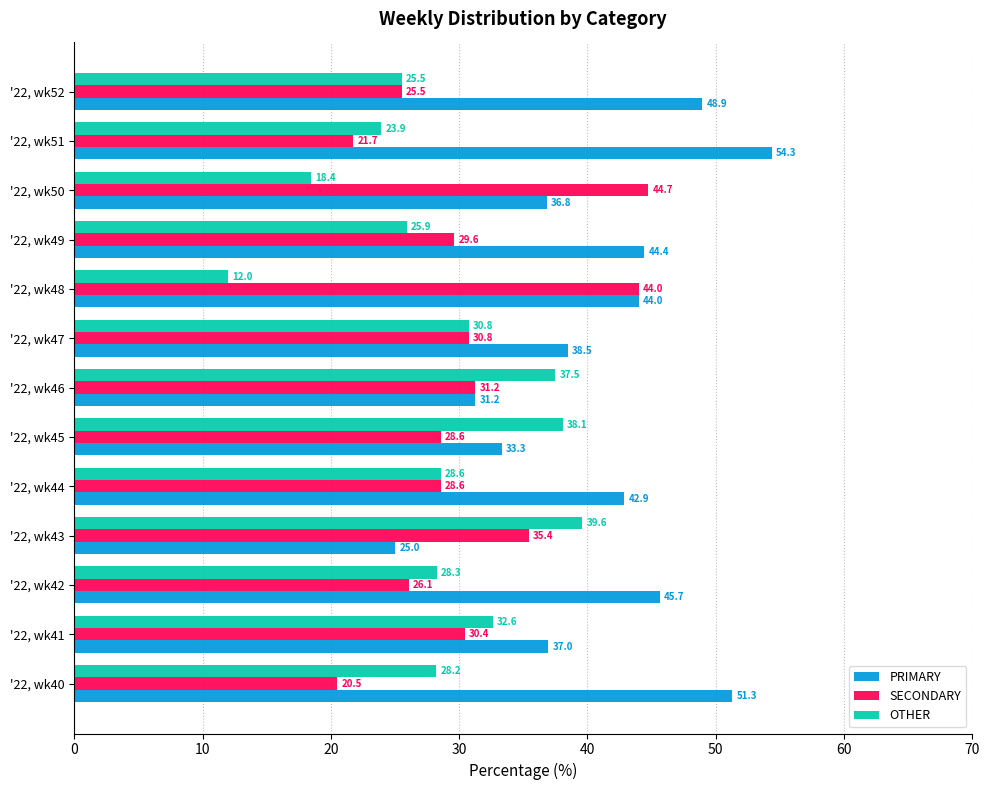

What is the difference between the second highest and minimum values in the SECONDARY series?

23.5